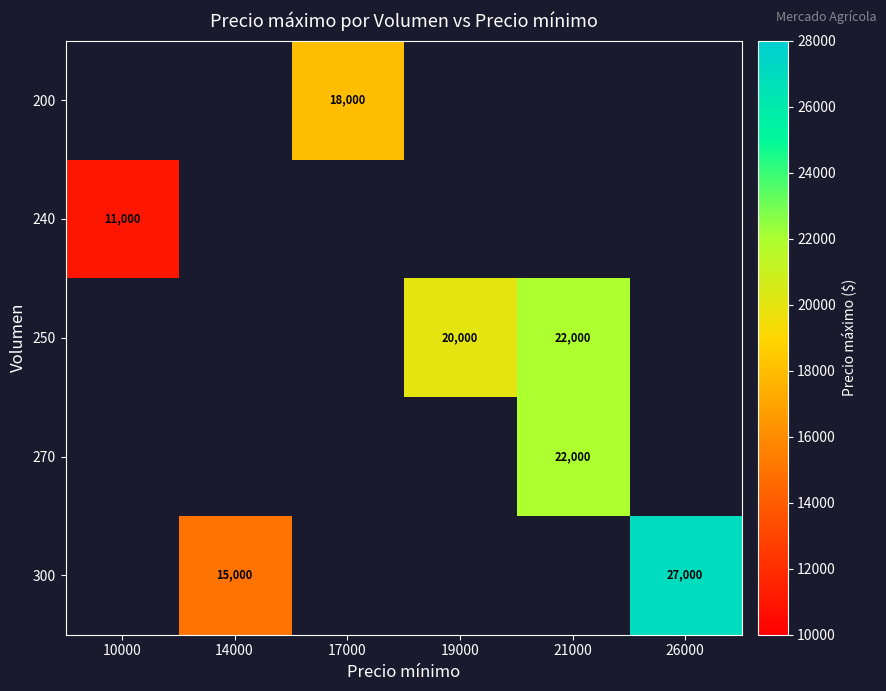

Is it true that 200 equals 18000 at 17000?

True